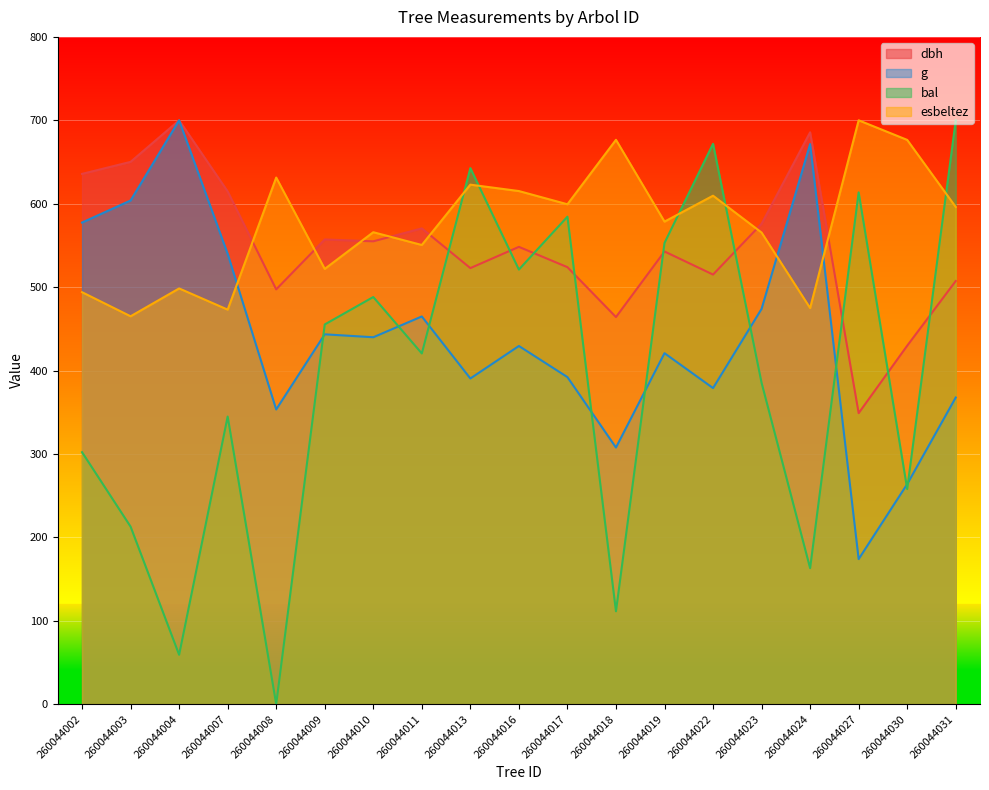

At which label is dbh closest to 524?

260044017